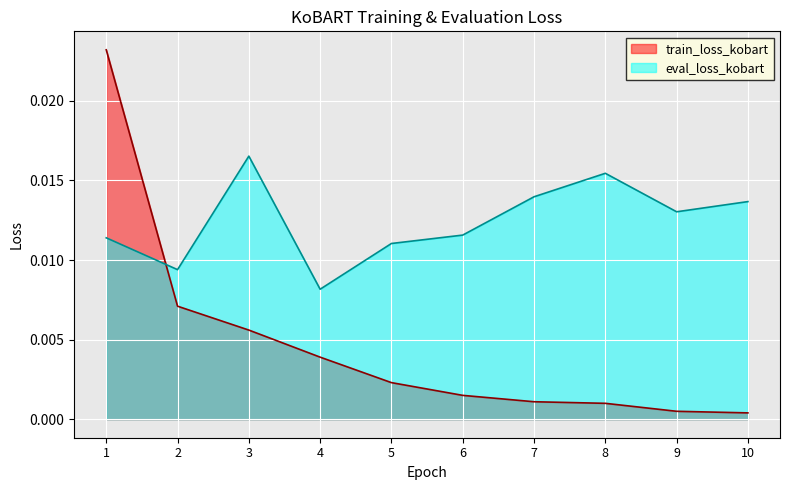

What are all the series names shown in the legend?

train_loss_kobart, eval_loss_kobart